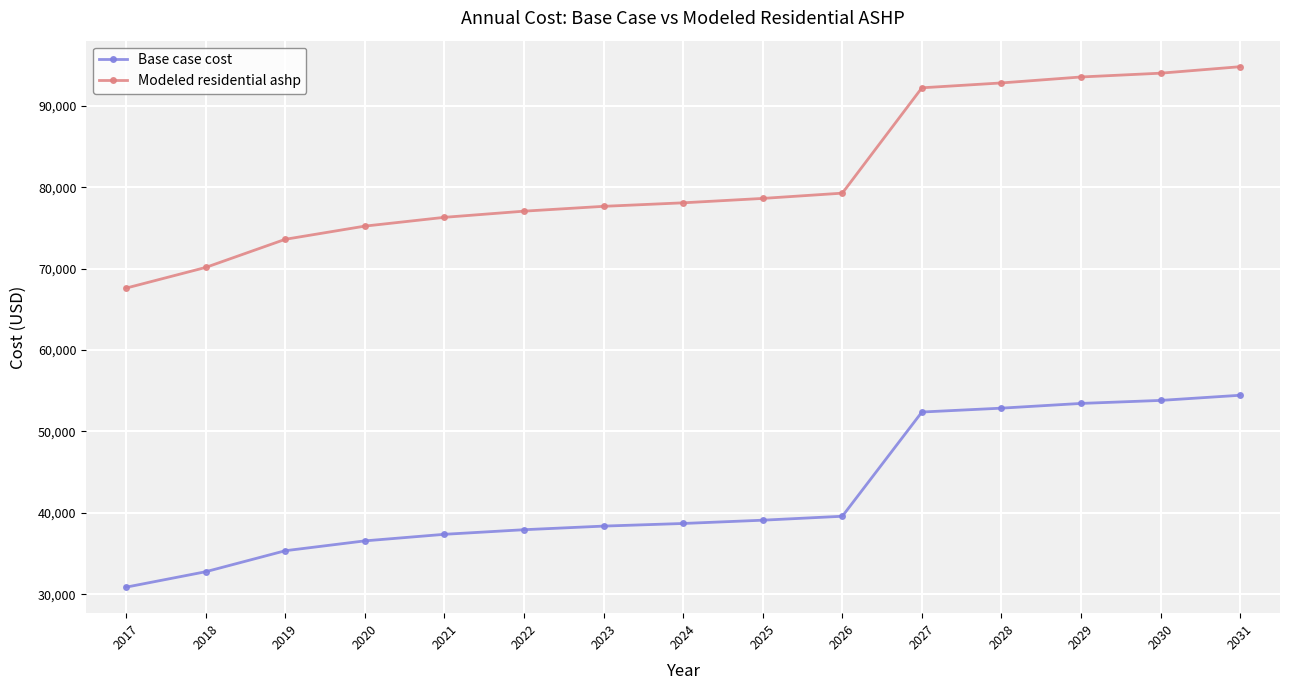

What is the difference between the maximum and minimum values in the Base case cost series?

23586.7